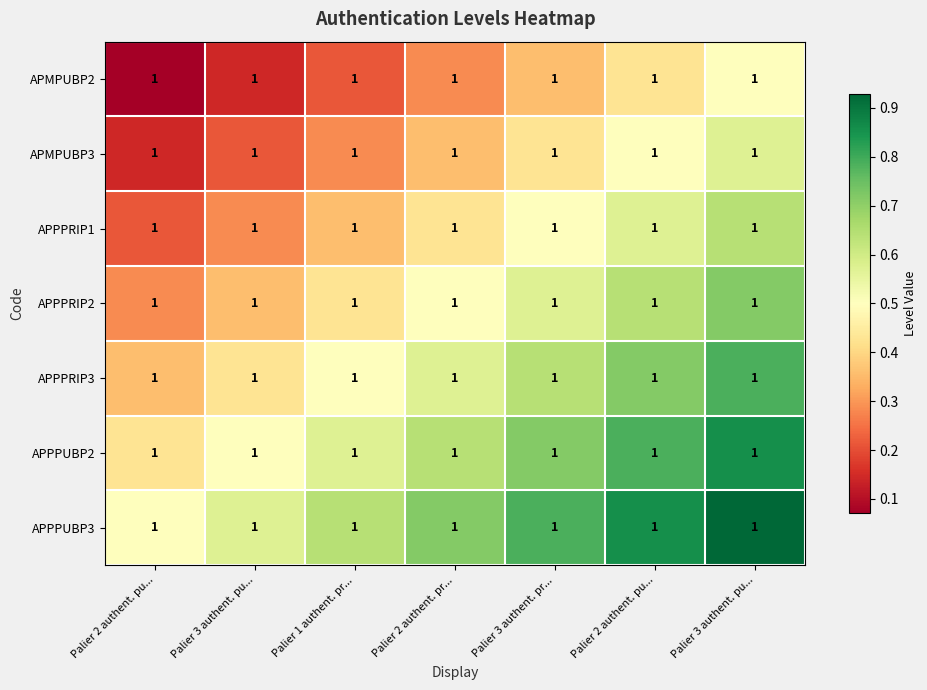

The APPPRIP2 series shows 0.5 at Palier 2 authent. pu.... True or false?

False